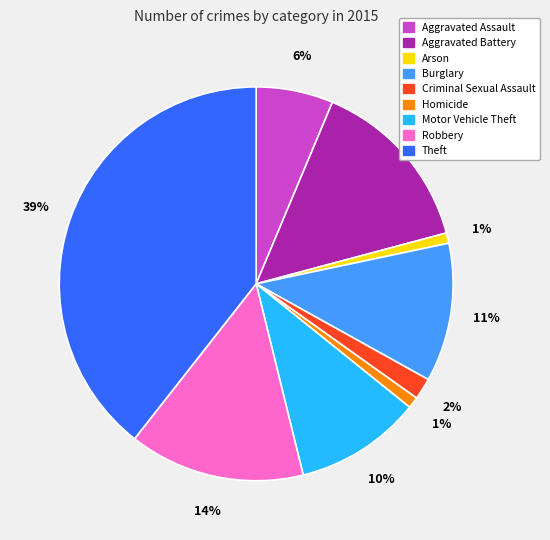

Is the sum of Criminal Sexual Assault and Homicide greater than half?

No